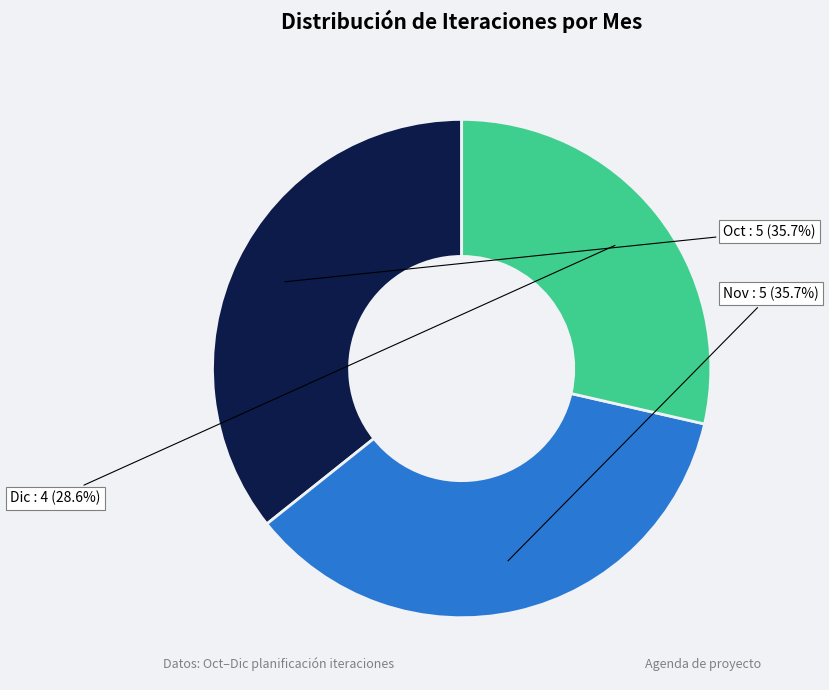

How many slices are in this pie chart?

3